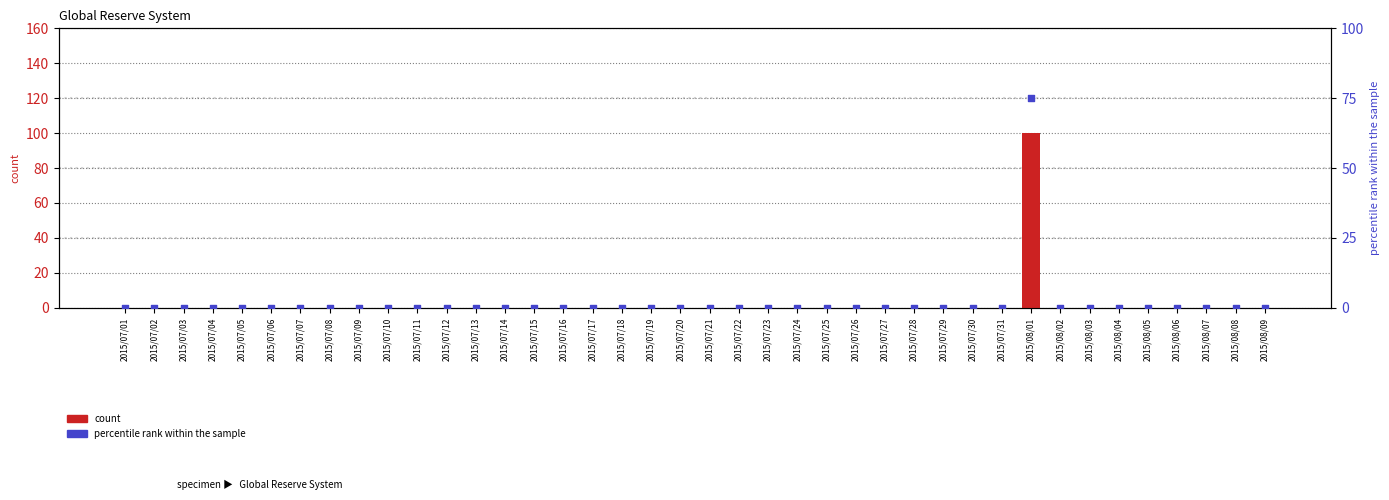

Is the value of count at 2015/07/09 greater than the value of percentile rank within the sample at 2015/07/17?

No